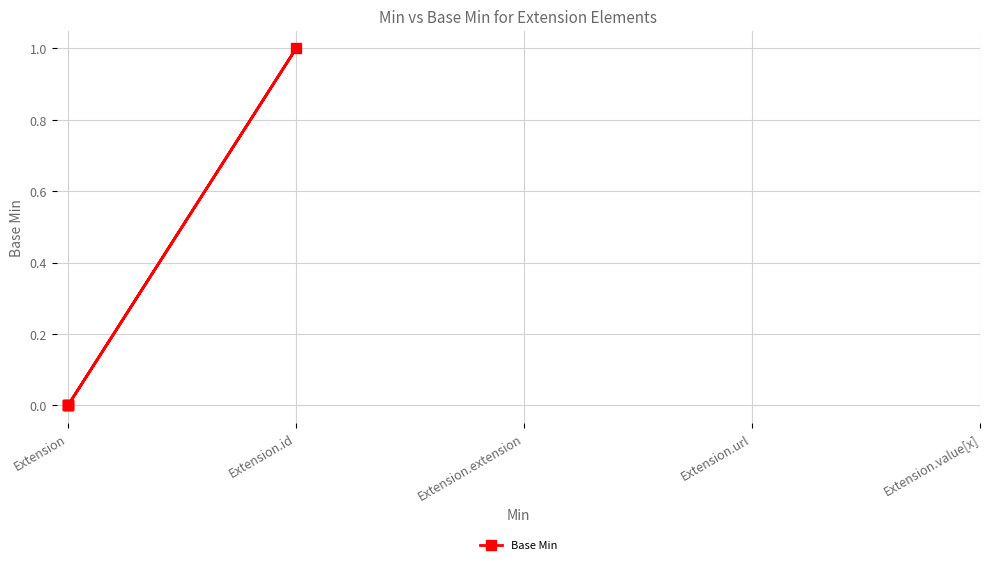

What is the greatest value displayed?

1